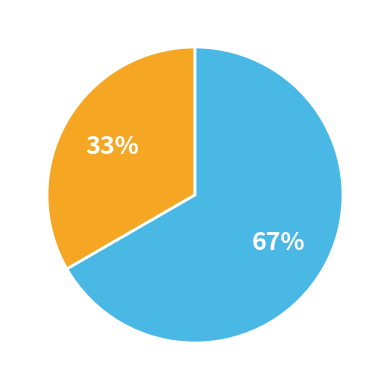

Does any single category account for the majority?

Yes